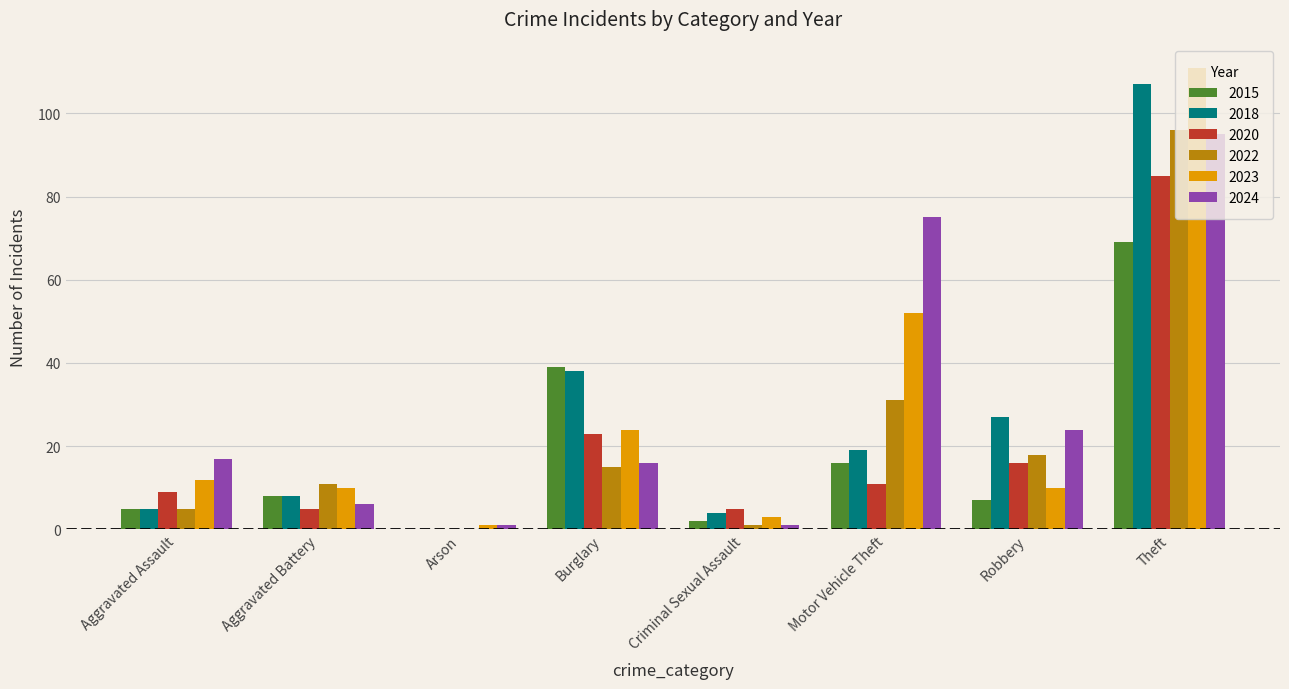

Which series changed the most between Aggravated Battery and Motor Vehicle Theft?

2024